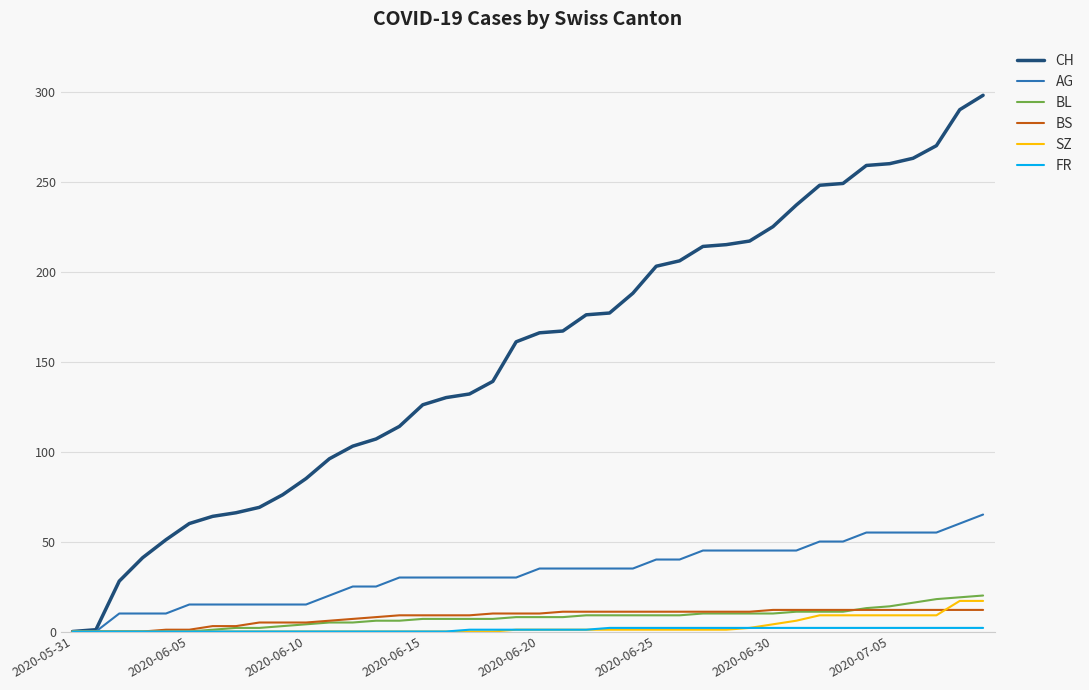

Which series has the largest total across all categories?

CH